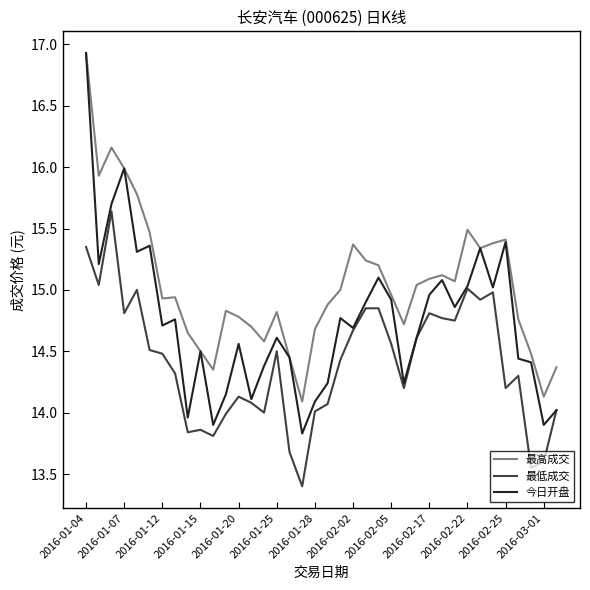

Which series has the widest spread of values?

今日开盘